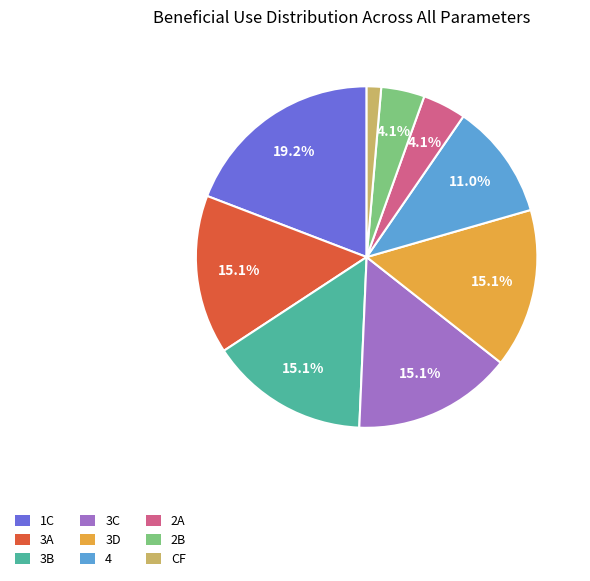

Which category has the biggest portion of the pie?

1C